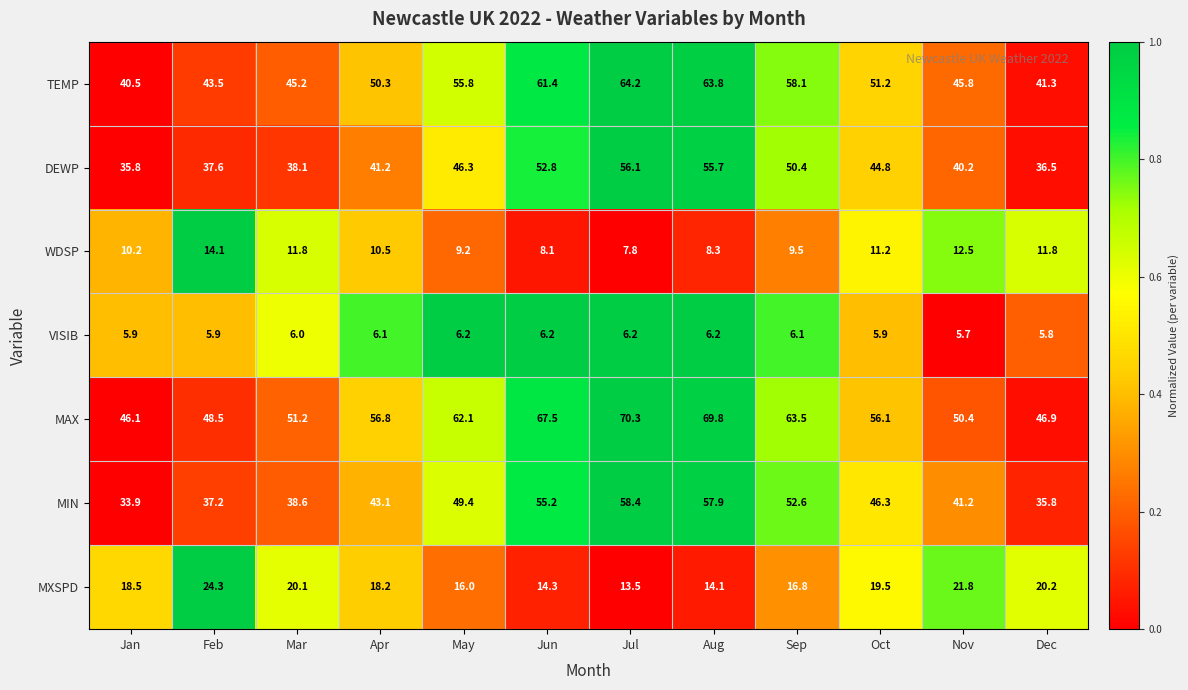

At which label does MIN first exceed 46?

May